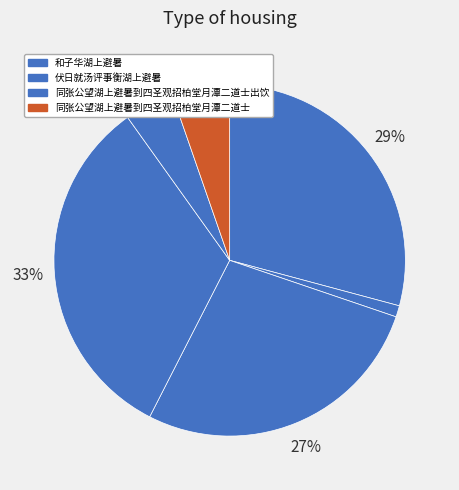

How many slices are in this pie chart?

6